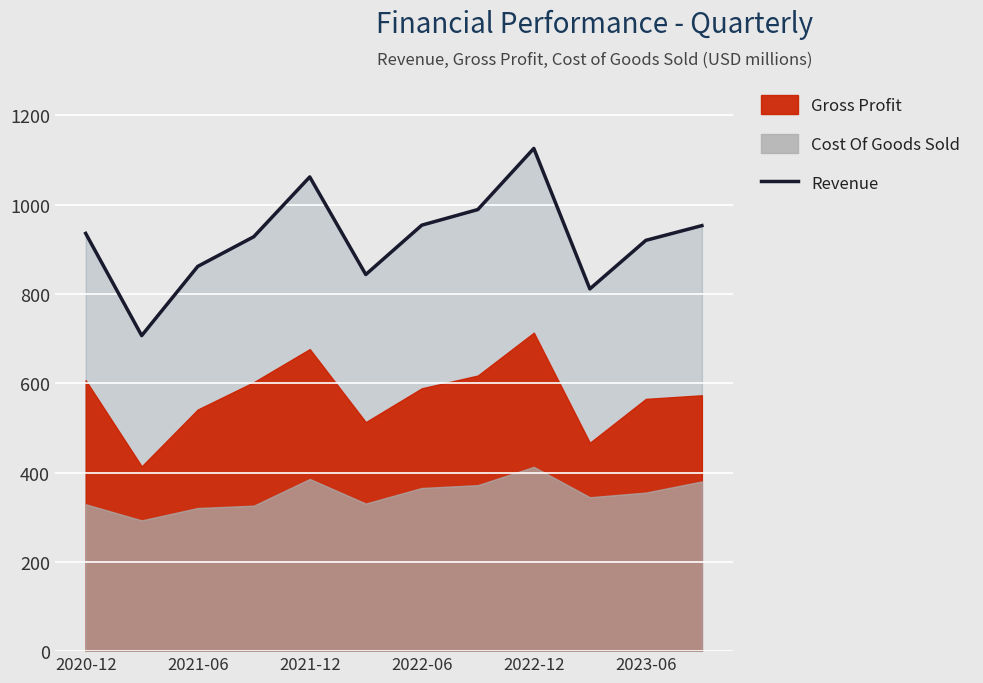

How many lines are shown in the chart?

1